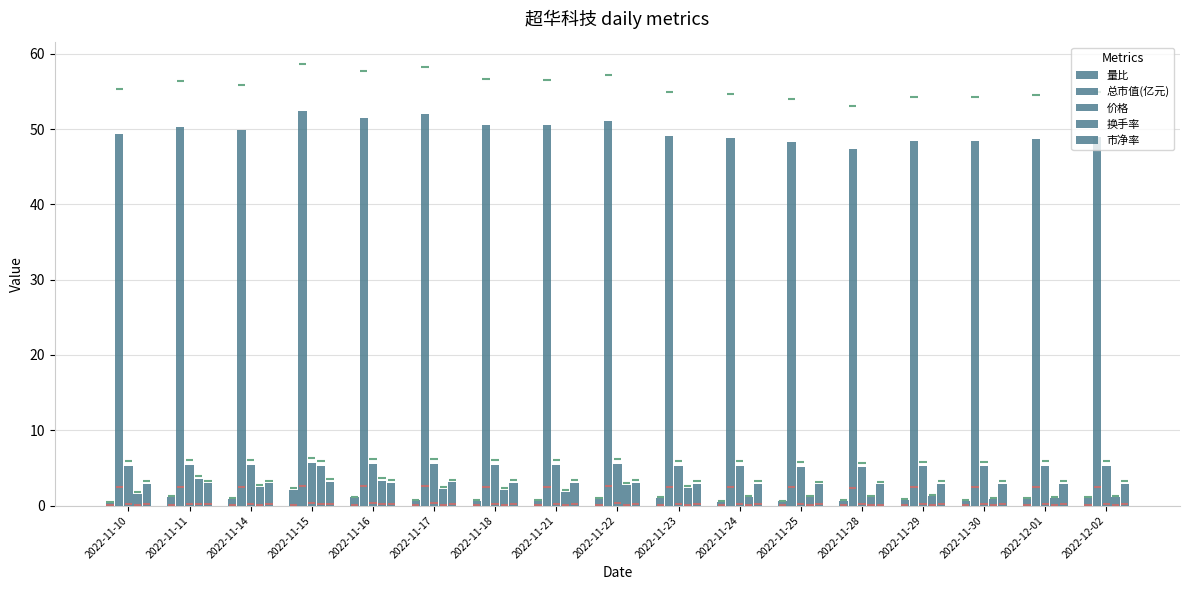

True or false: 价格 has a value of 5.1 at 2022-11-28.

True